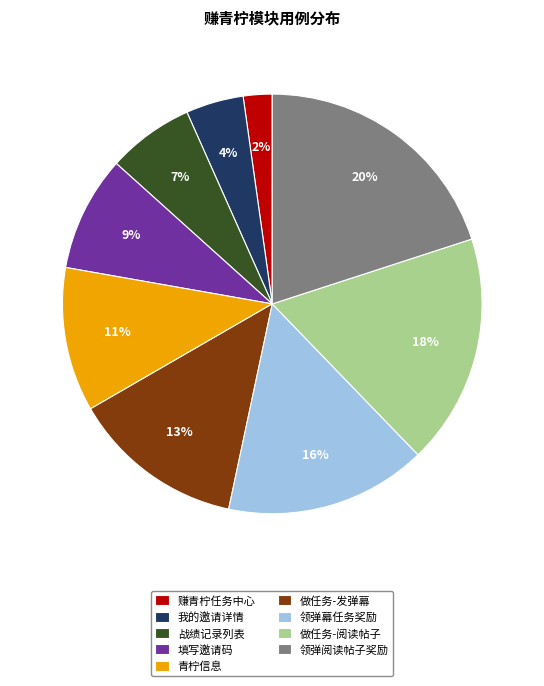

What is the largest slice in the pie chart?

领弹阅读帖子奖励